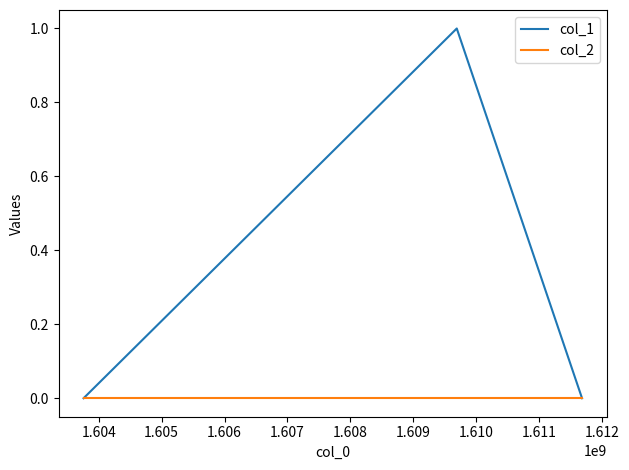

What is the sum of all col_1 values?

1